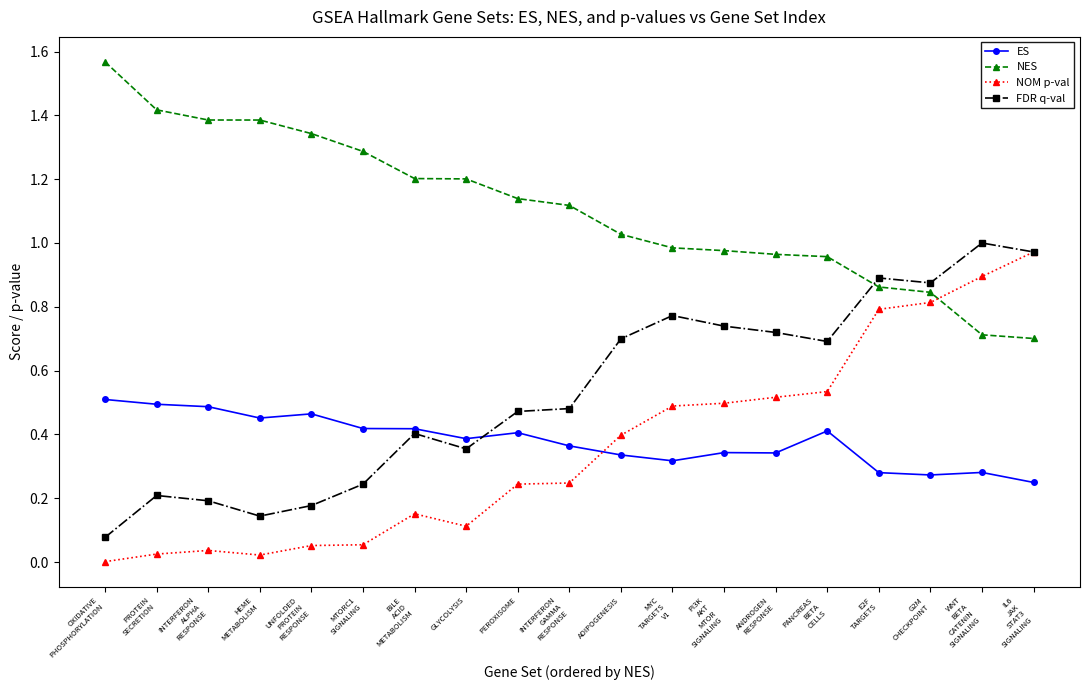

What is the label of the 5th point from the right?

PANCREAS
BETA
CELLS